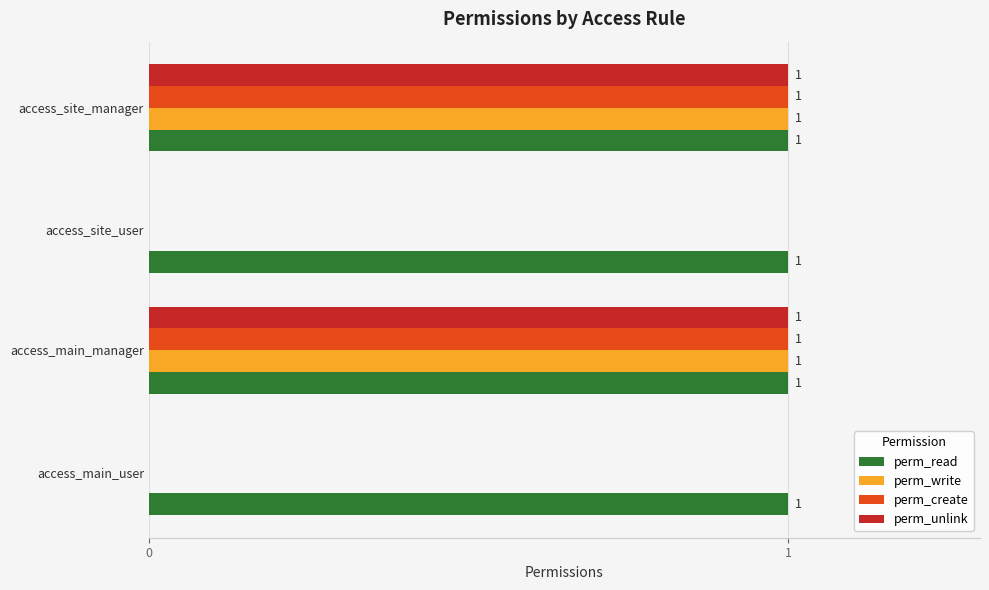

Is the value of perm_write at access_site_user greater than the value of perm_read at access_site_user?

No